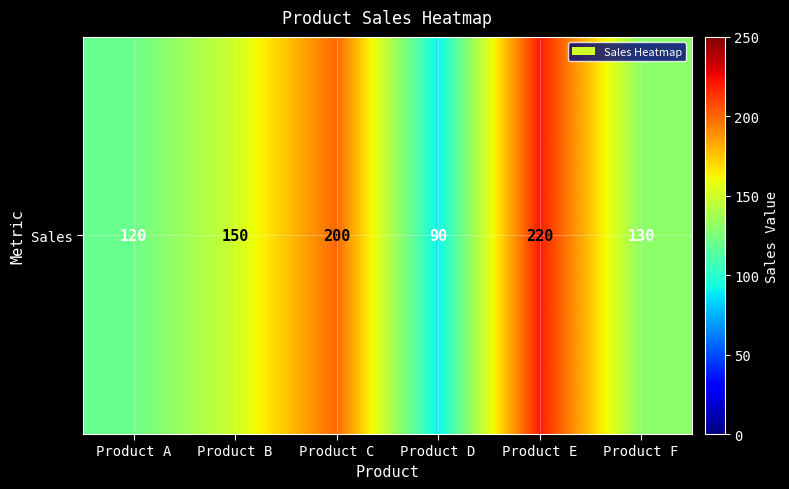

The value at Product E is 220. True or false?

True